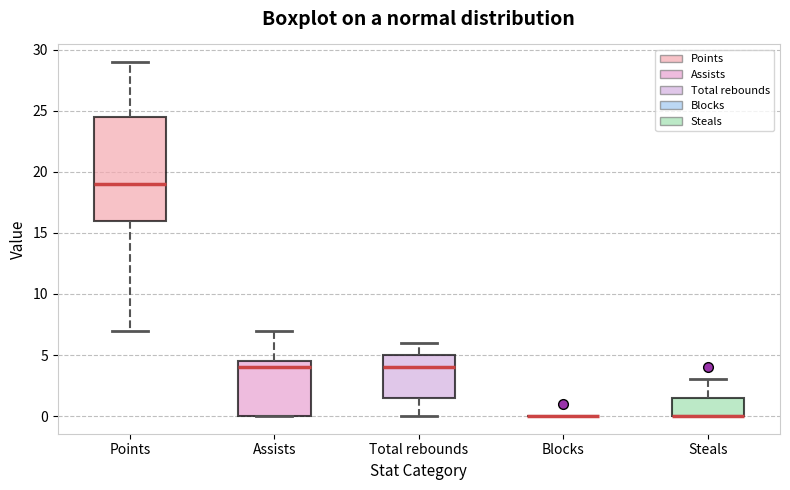

Comparing the boxes themselves (not the whiskers), which one is the tallest?

Points